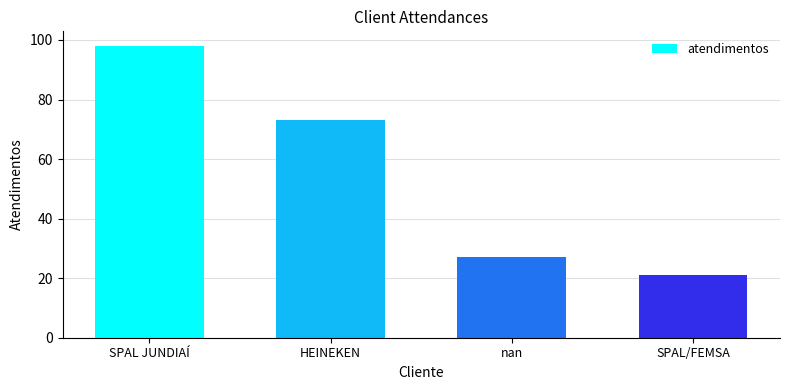

Reading left to right, extract all data points from this chart.

98	73	27	21